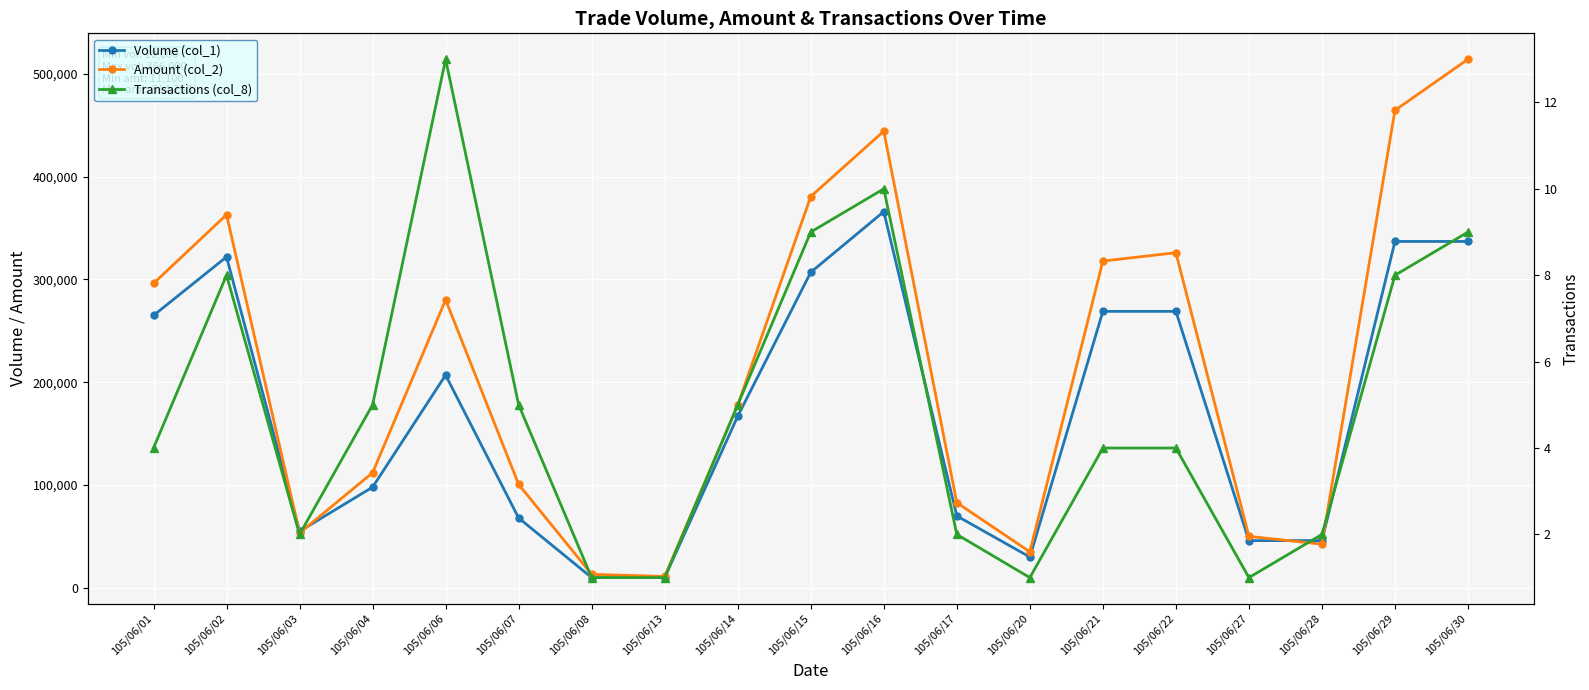

True or false: Transactions (col_8) has a value of 2 at 105/06/03.

True